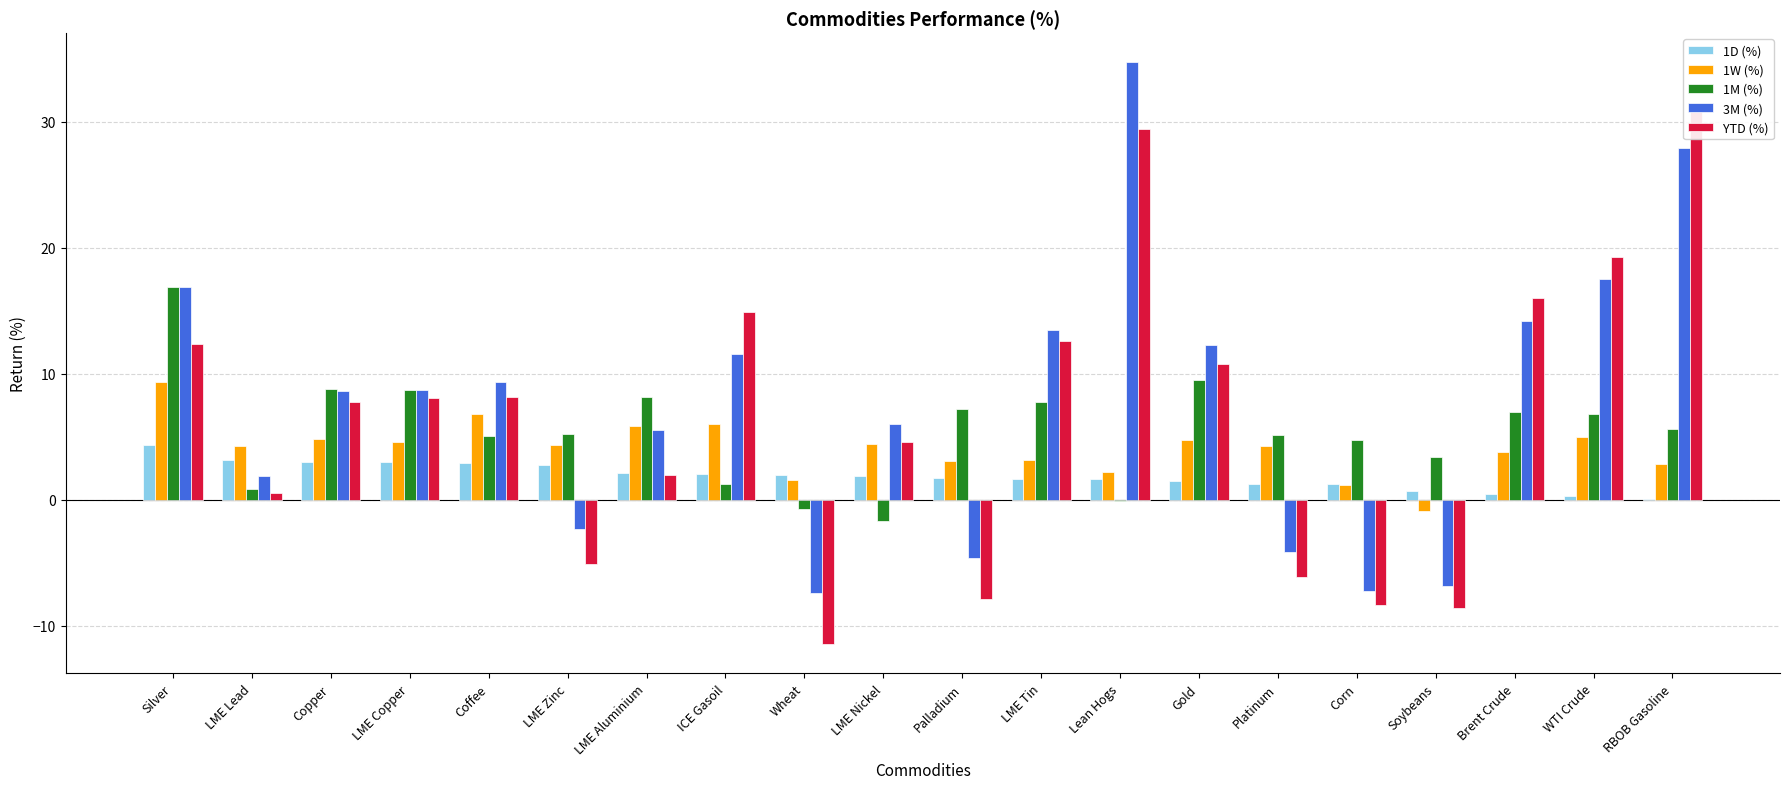

Where is 3M (%) nearest to the value 13?

LME Tin